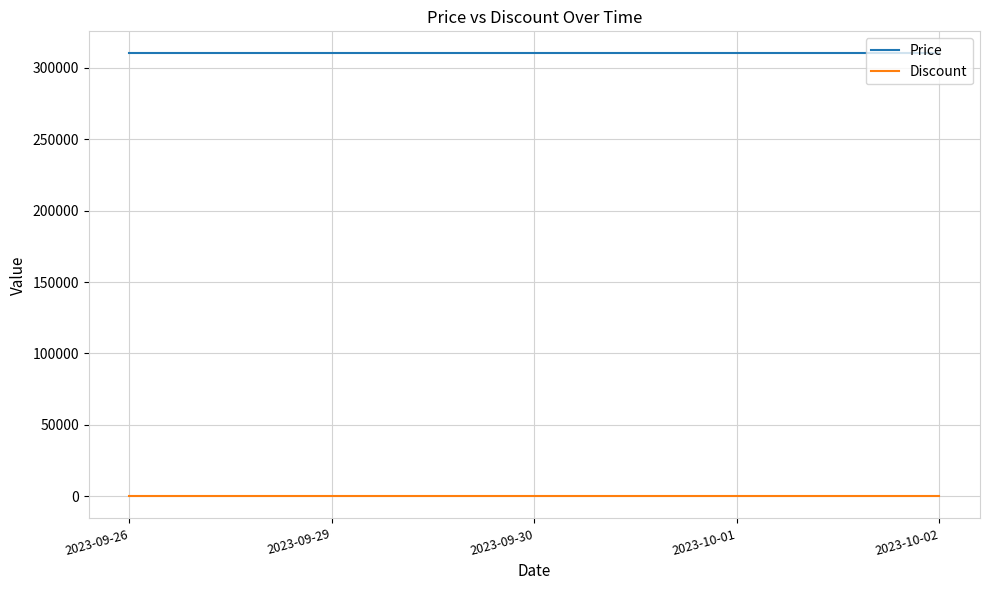

At 2023-10-02, list the series in order from largest to smallest.

Price, Discount